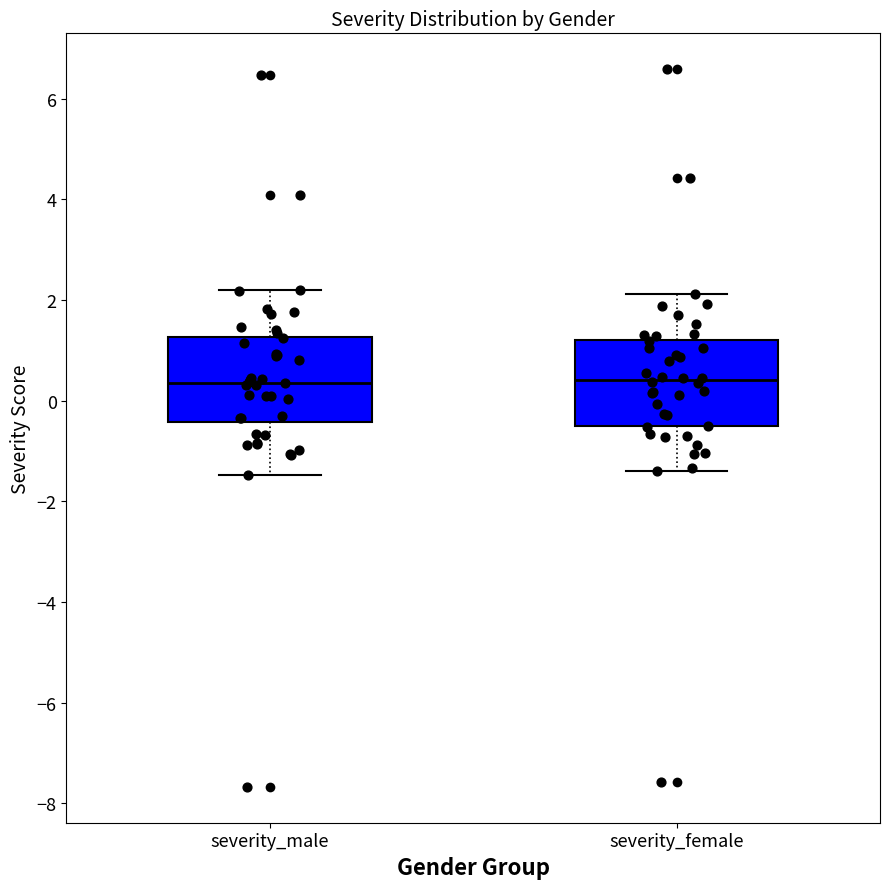

Reading left to right, transcribe this box plot: for each box, give where its median line is, the range the box spans, and where its two whiskers end, as read against the y-axis. The values are not printed on the chart, so give them approximately, as read against the axis.

severity_male: median 0.4, box -0.4 to 1.2, whiskers -1.4 to 2.2
severity_female: median 0.4, box -0.6 to 1.2, whiskers -1.4 to 2.2